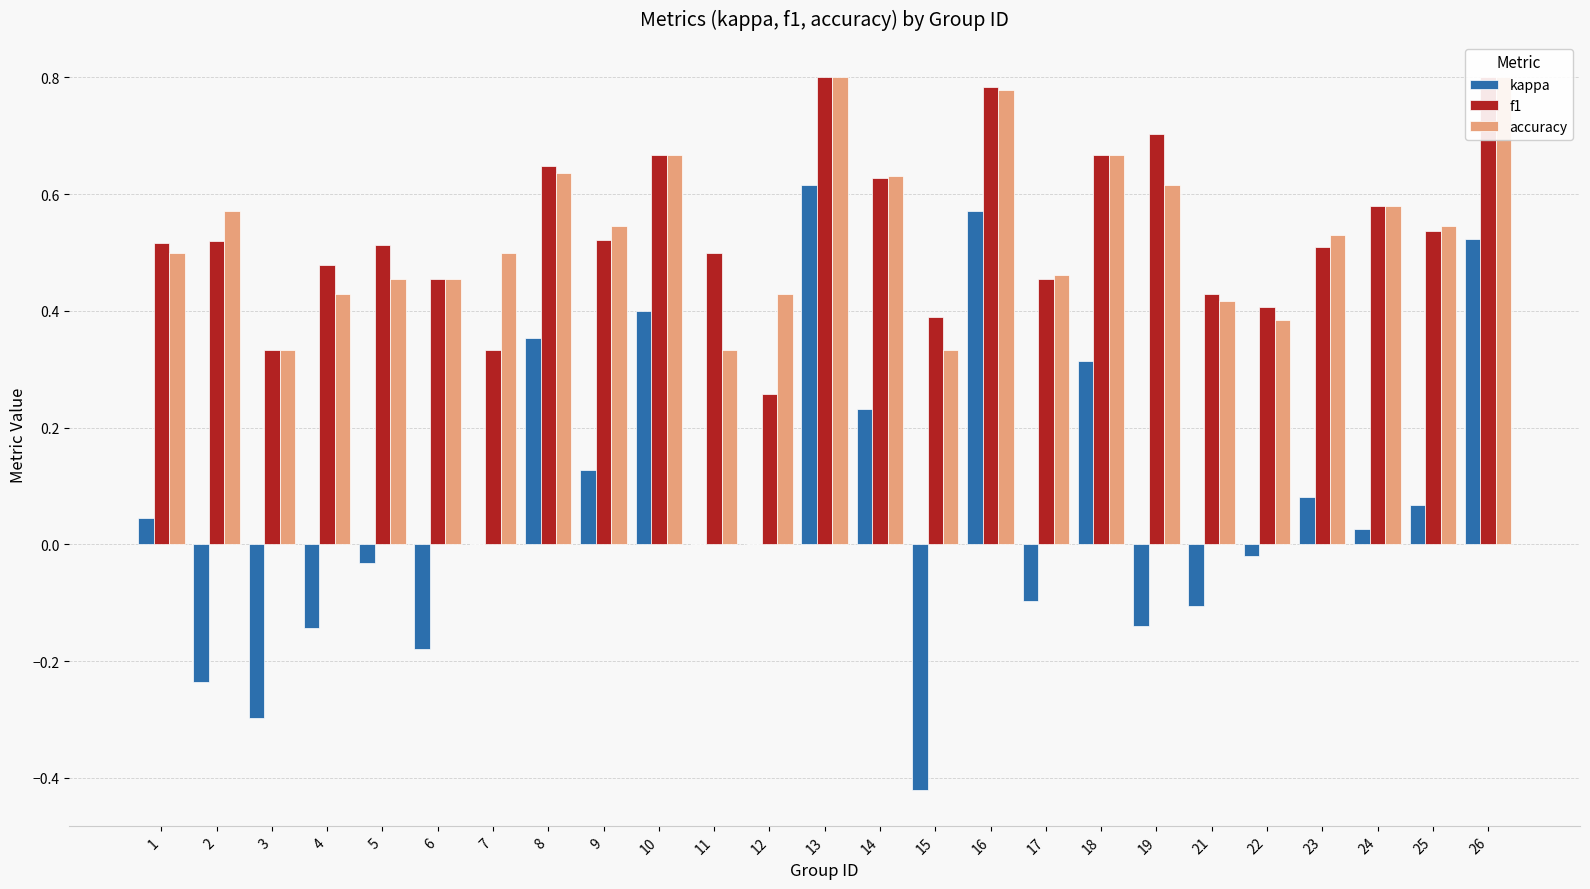

At which label does f1 reach its peak?

13